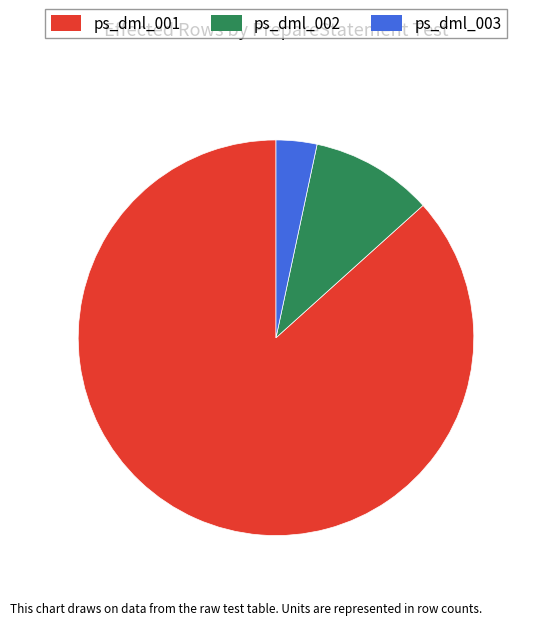

Is it true that ps_dml_001 is 87% of the pie?

True